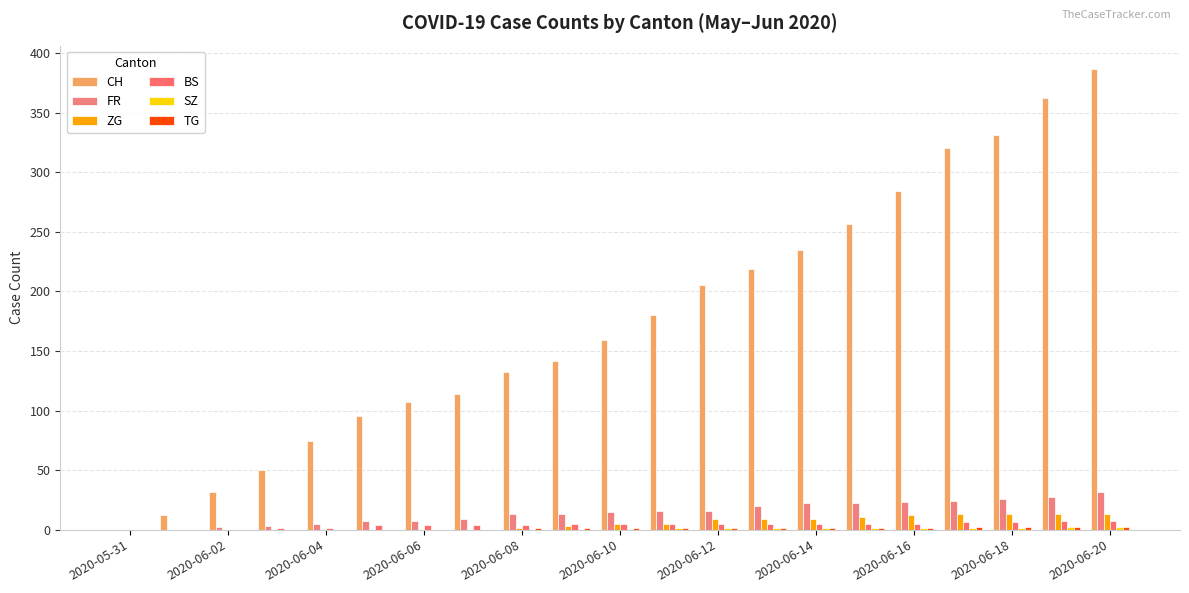

Which series has the widest spread of values?

CH